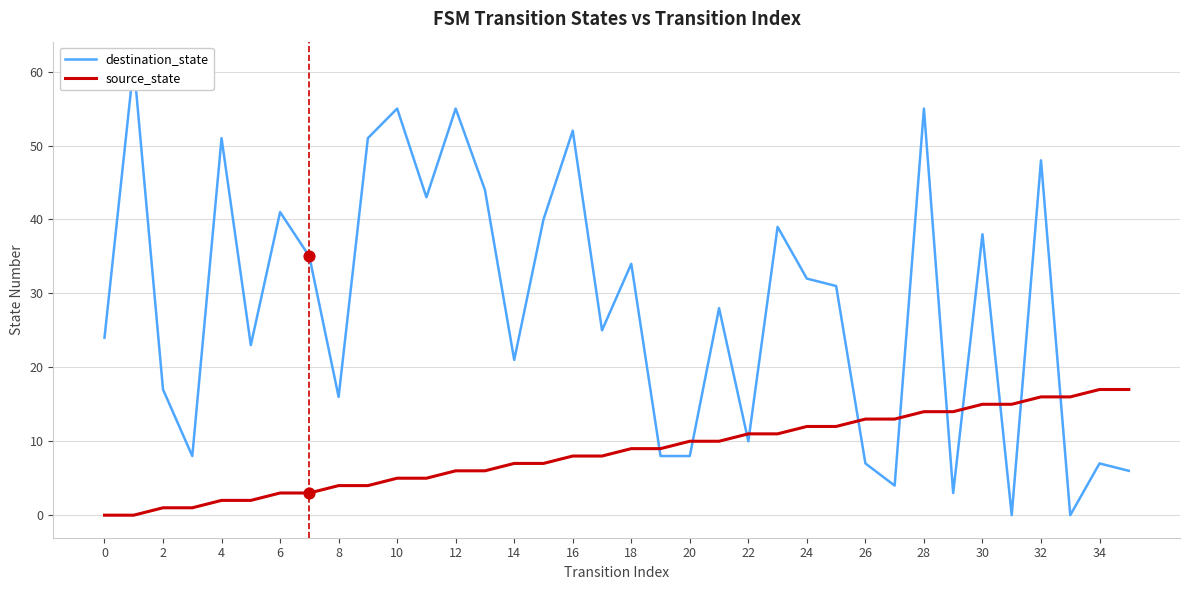

Which series has the largest total across all categories?

destination_state